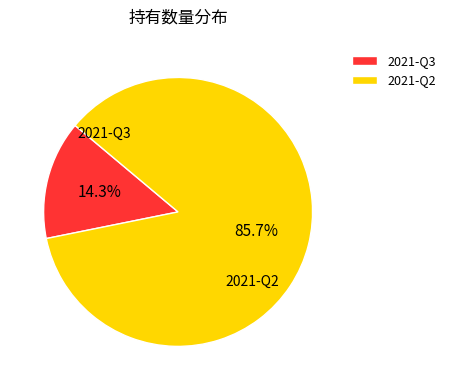

Which has a higher value, 2021-Q3 or 2021-Q2?

2021-Q2